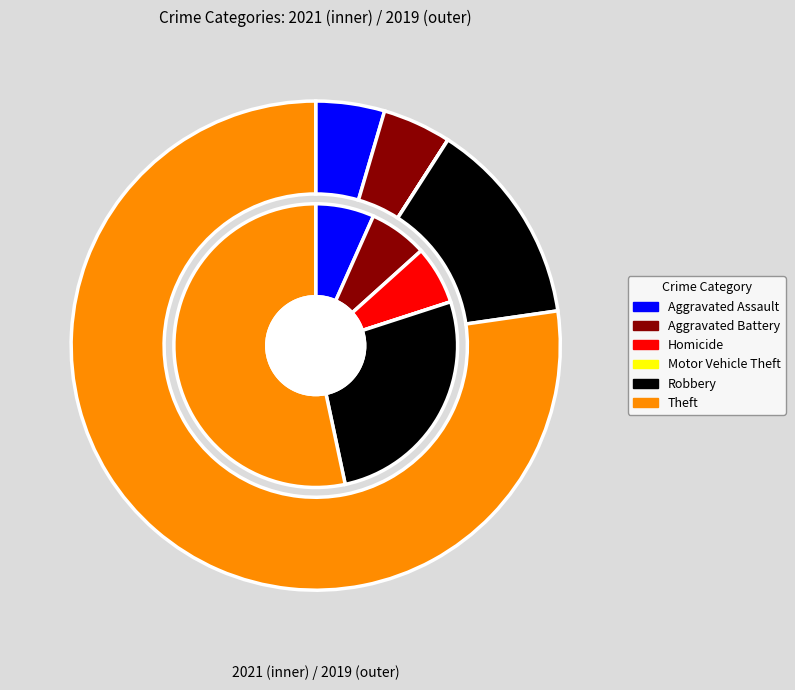

How many segments does this pie chart have?

6